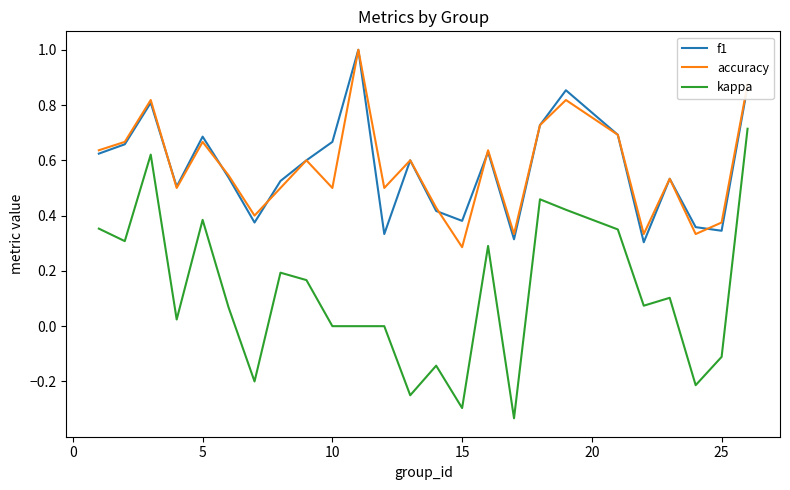

True or false: f1 and kappa cross at least once.

False